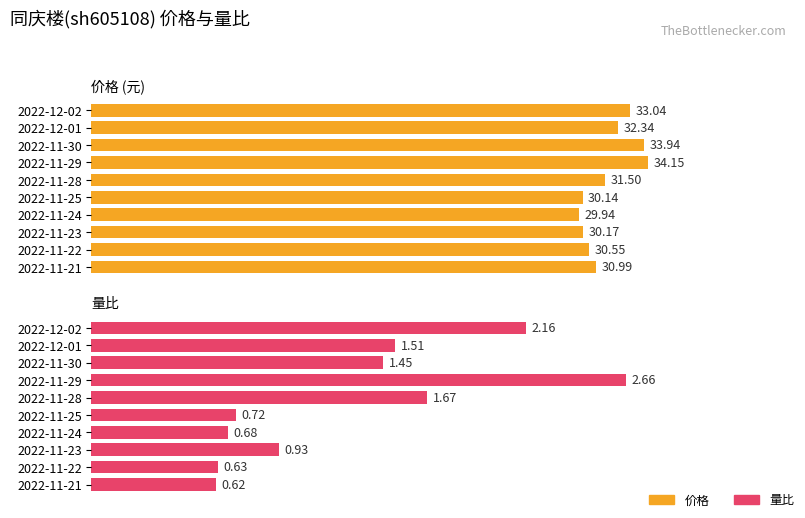

What is the value of the 量比 bar at the 3rd from the left?

1.4